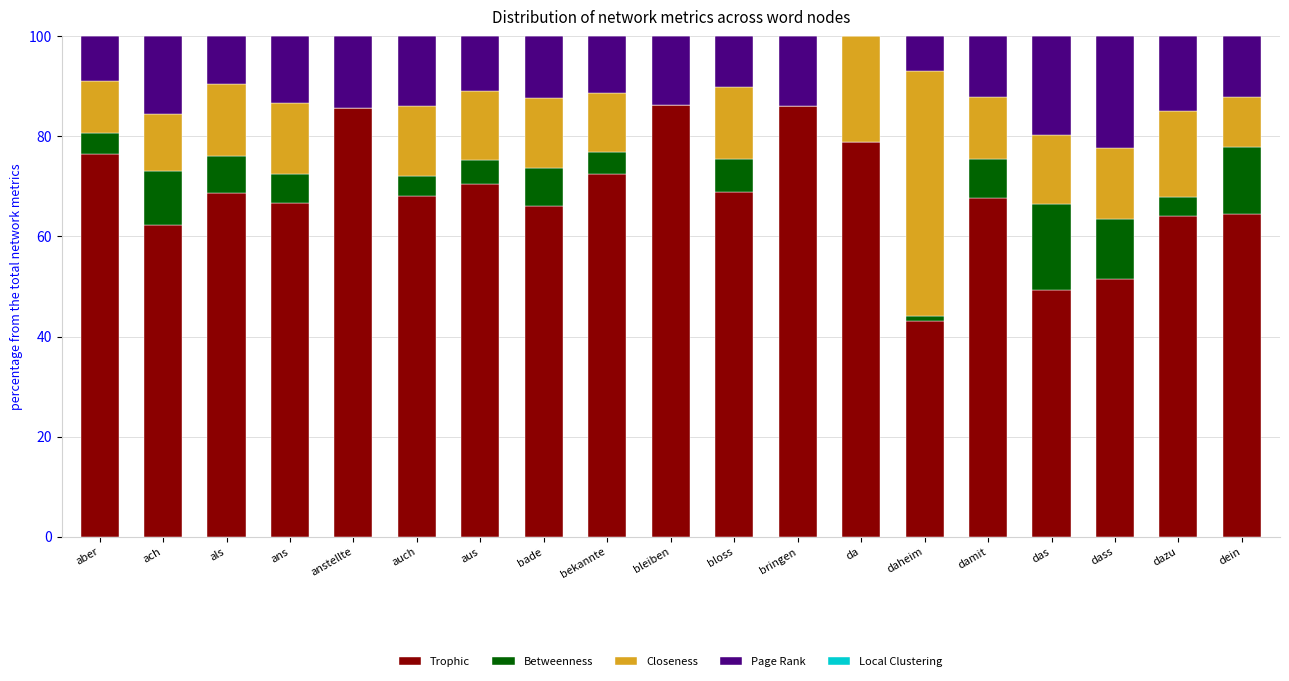

What is the maximum value for Trophic?

86.2